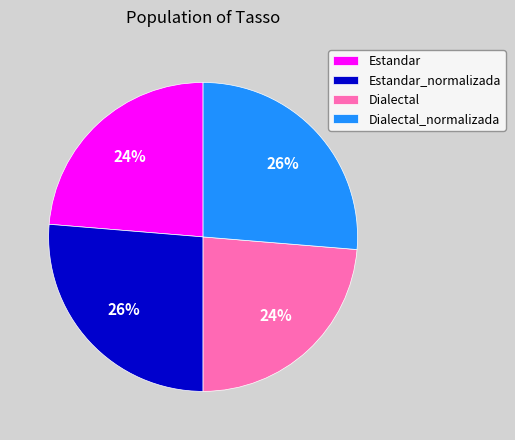

Approximately how many times larger is the value at Dialectal_normalizada compared to Dialectal?

1.1